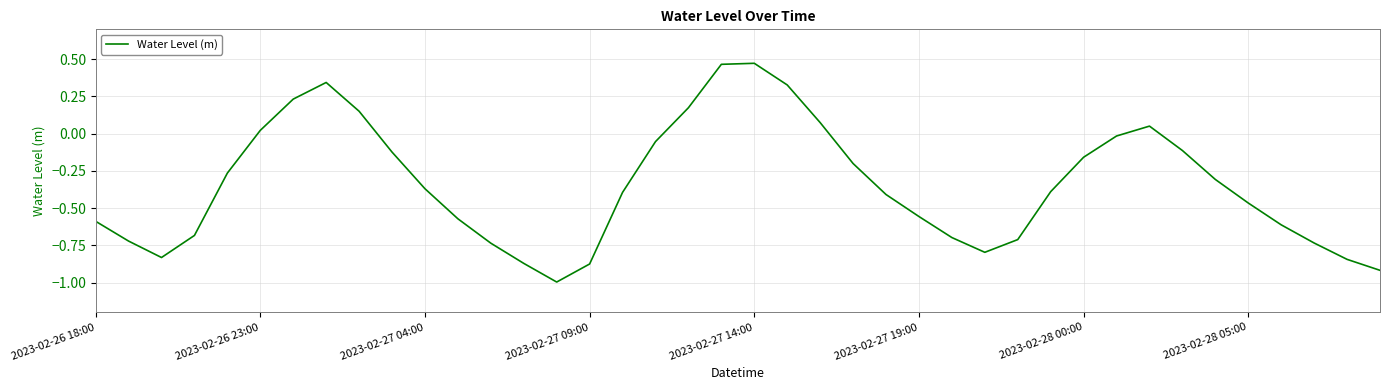

What is the difference between the maximum and minimum values?

1.5